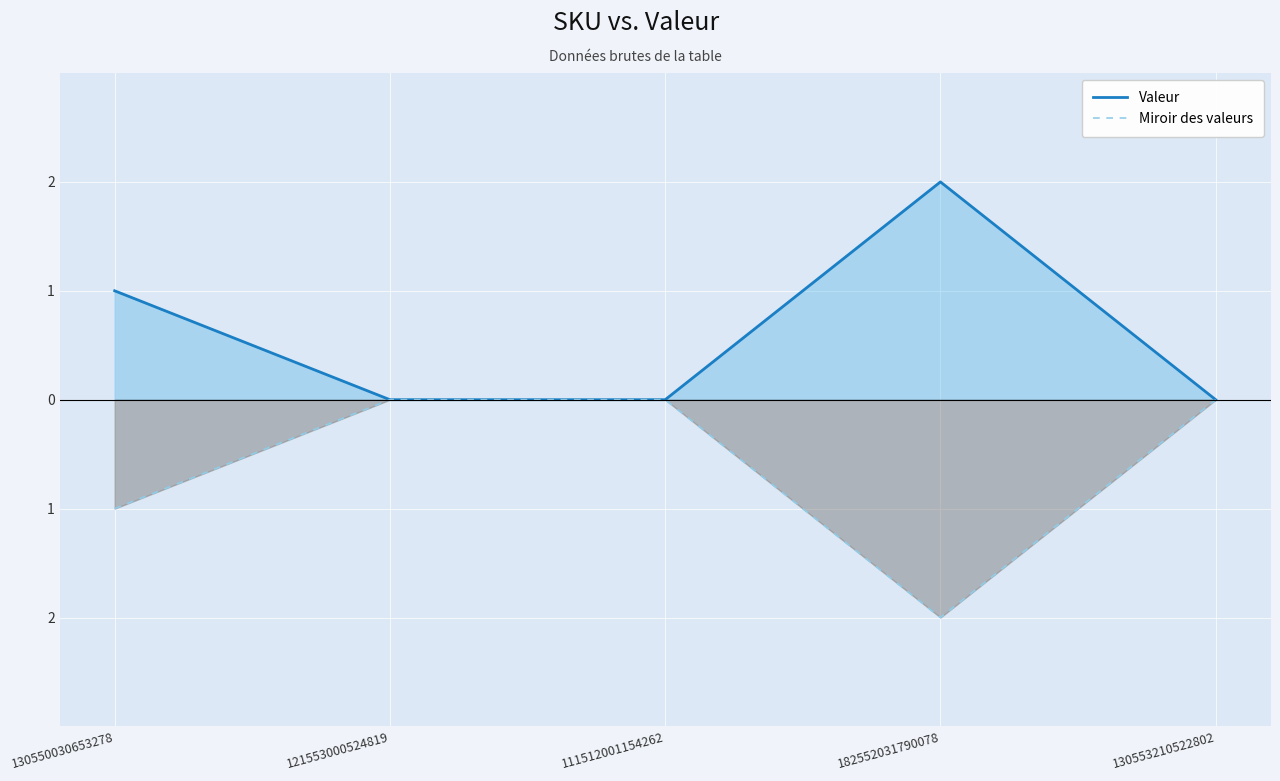

Does the chart display data point markers on the line(s)?

No